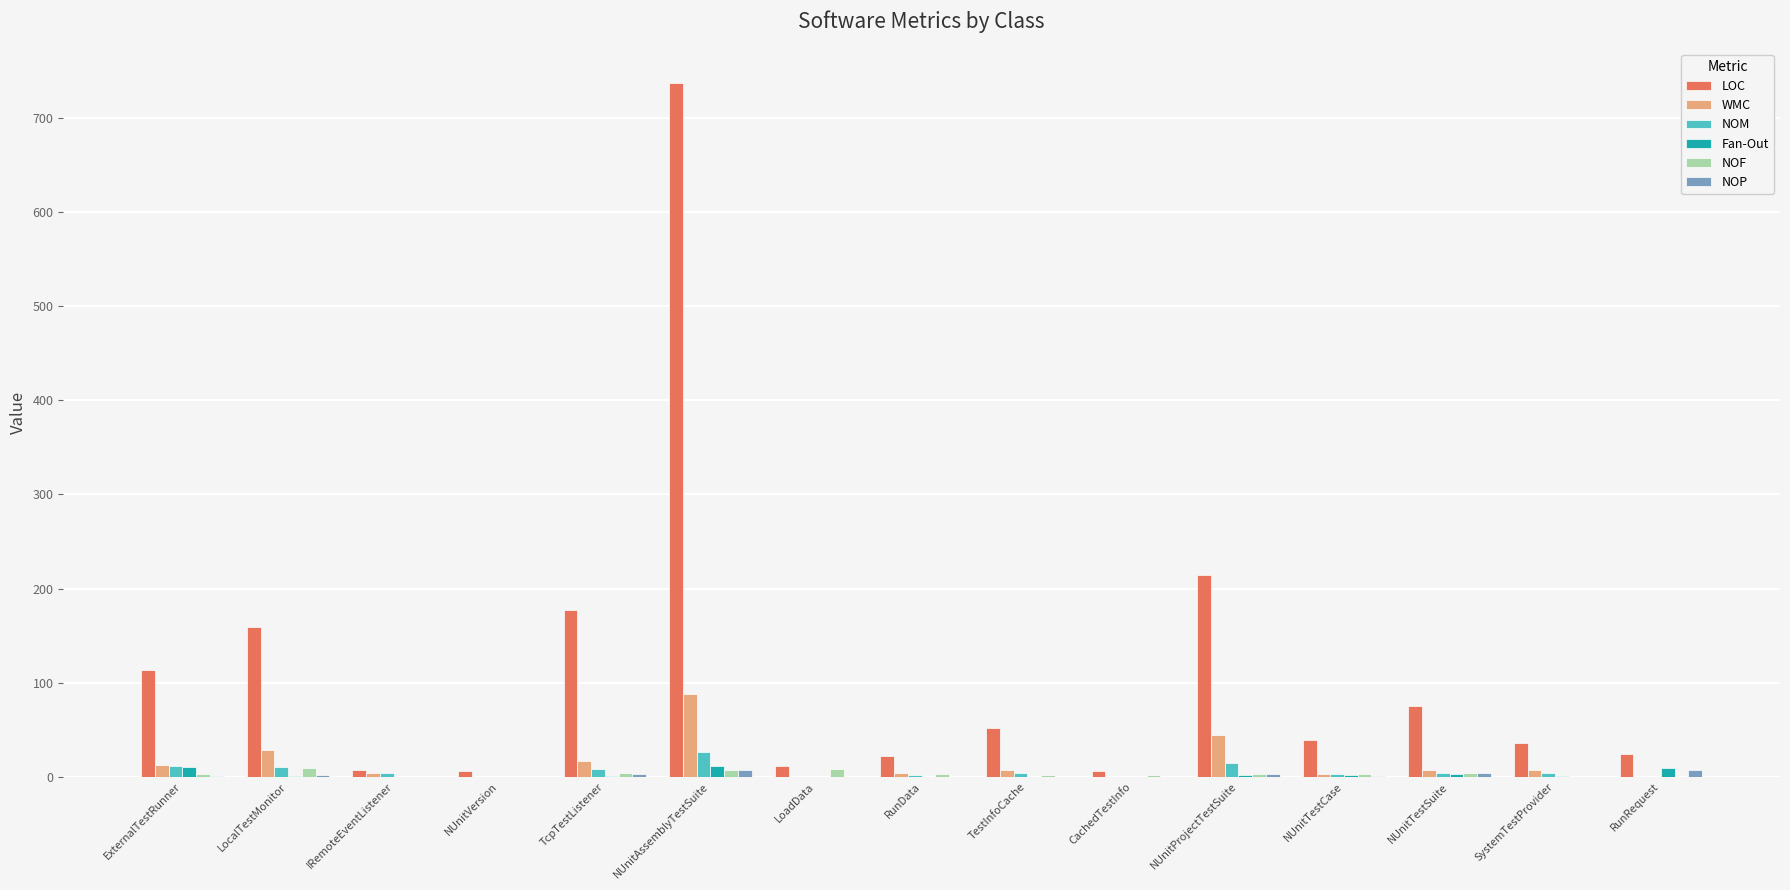

How many series are shown in this chart?

6